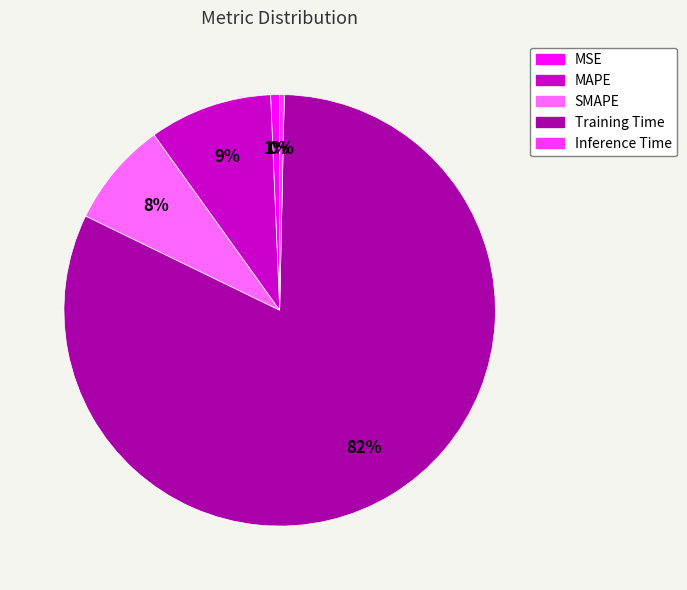

Which has a higher value, SMAPE or MAPE?

MAPE